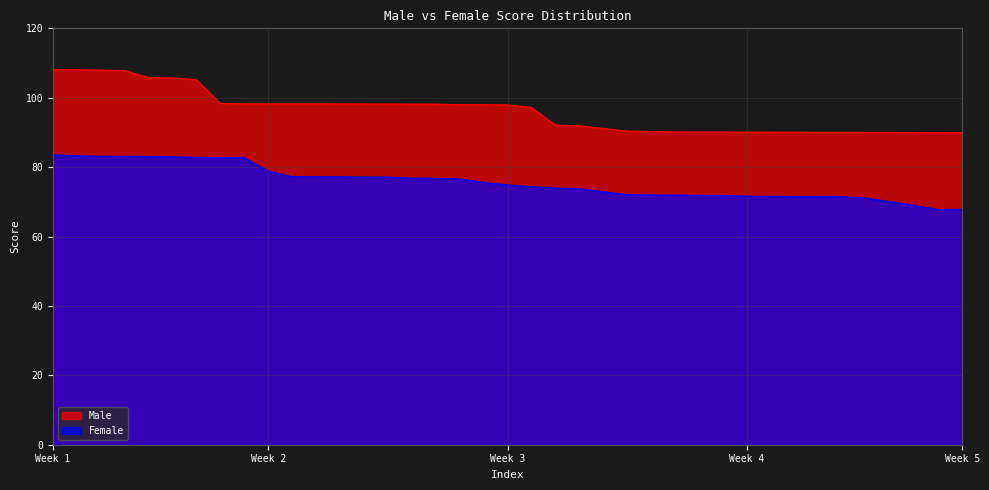

Does the chart display data point markers on the line(s)?

No